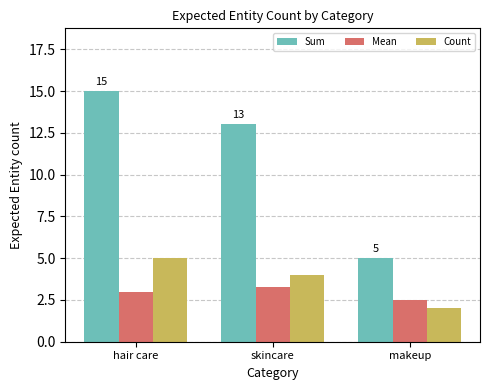

What is the total value across all series at makeup?

9.5